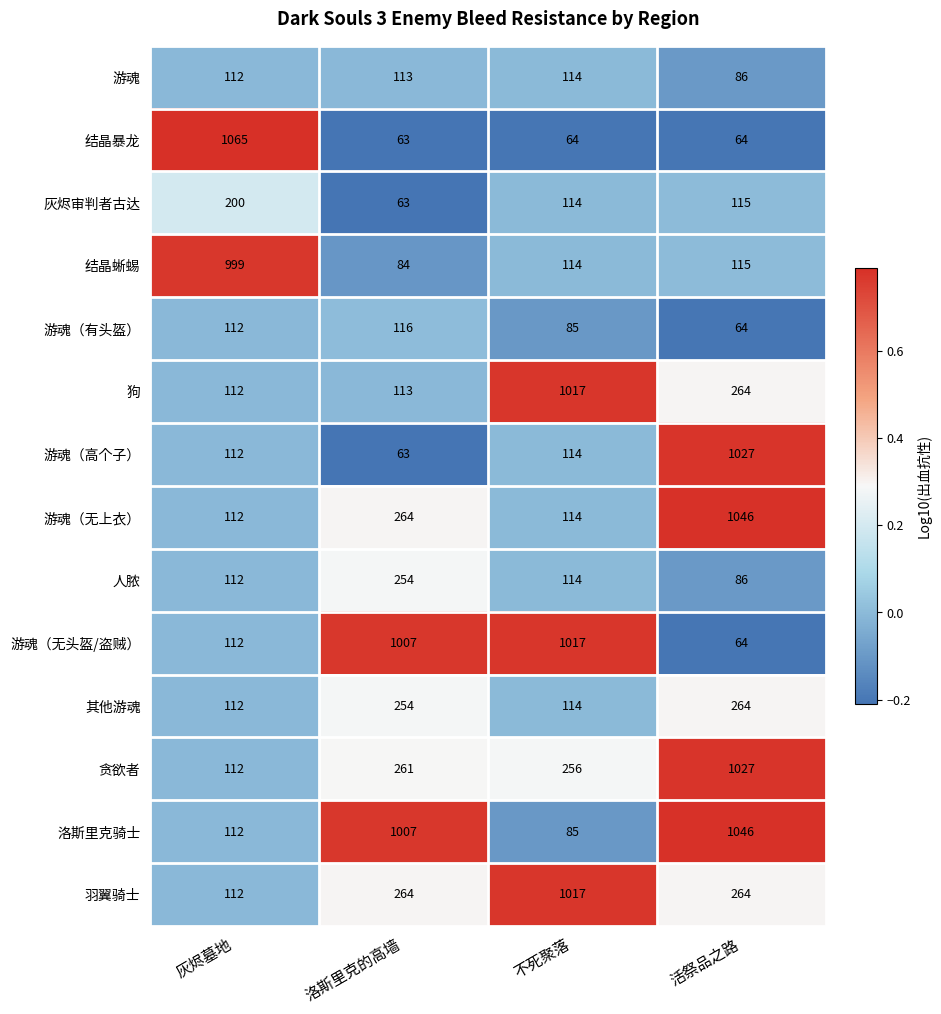

Count the number of data series in this chart.

14